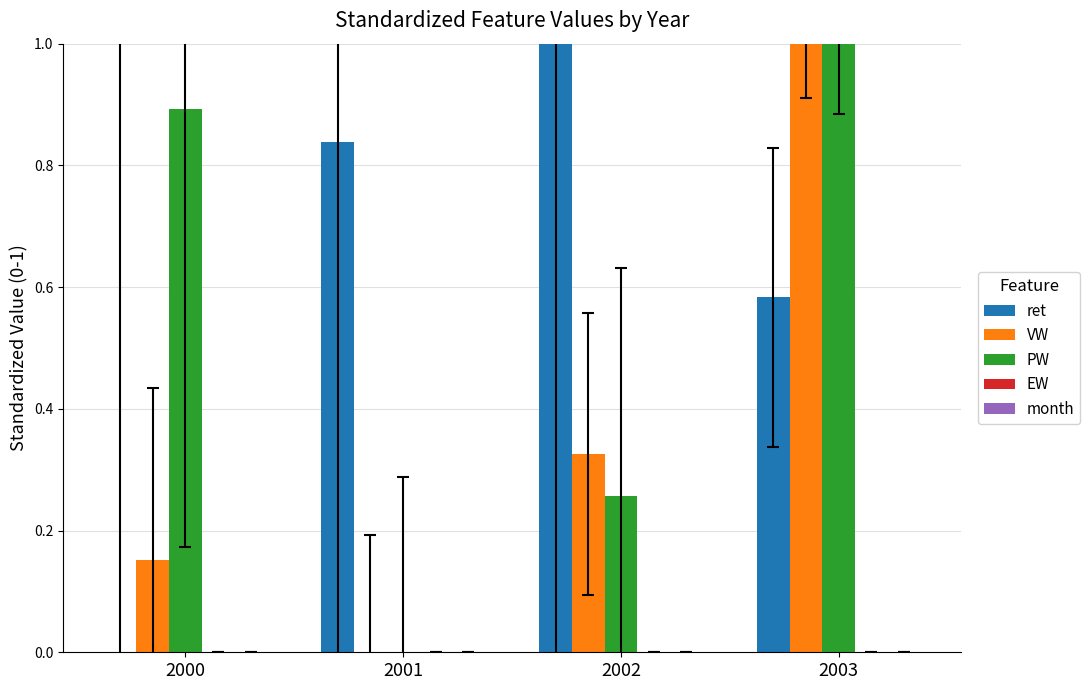

What value does the VW series have at 2003?

1.0